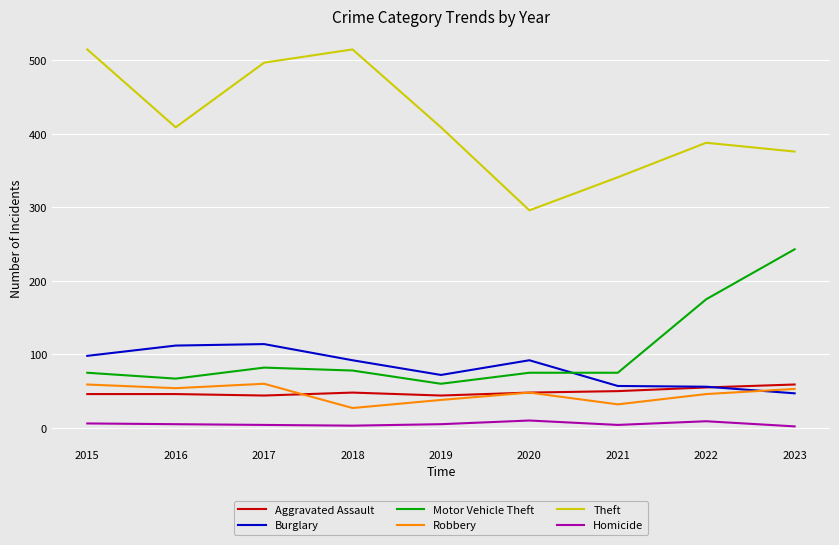

True or false: Theft and Burglary intersect in this chart.

False